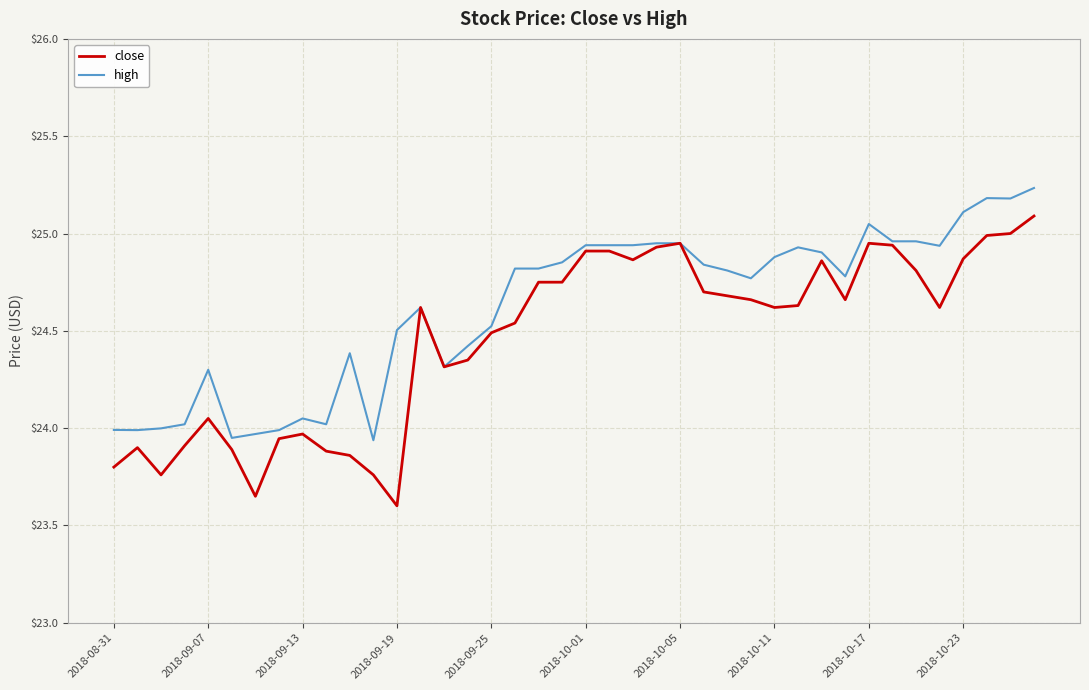

List the series in order of their peak value, lowest first.

close, high